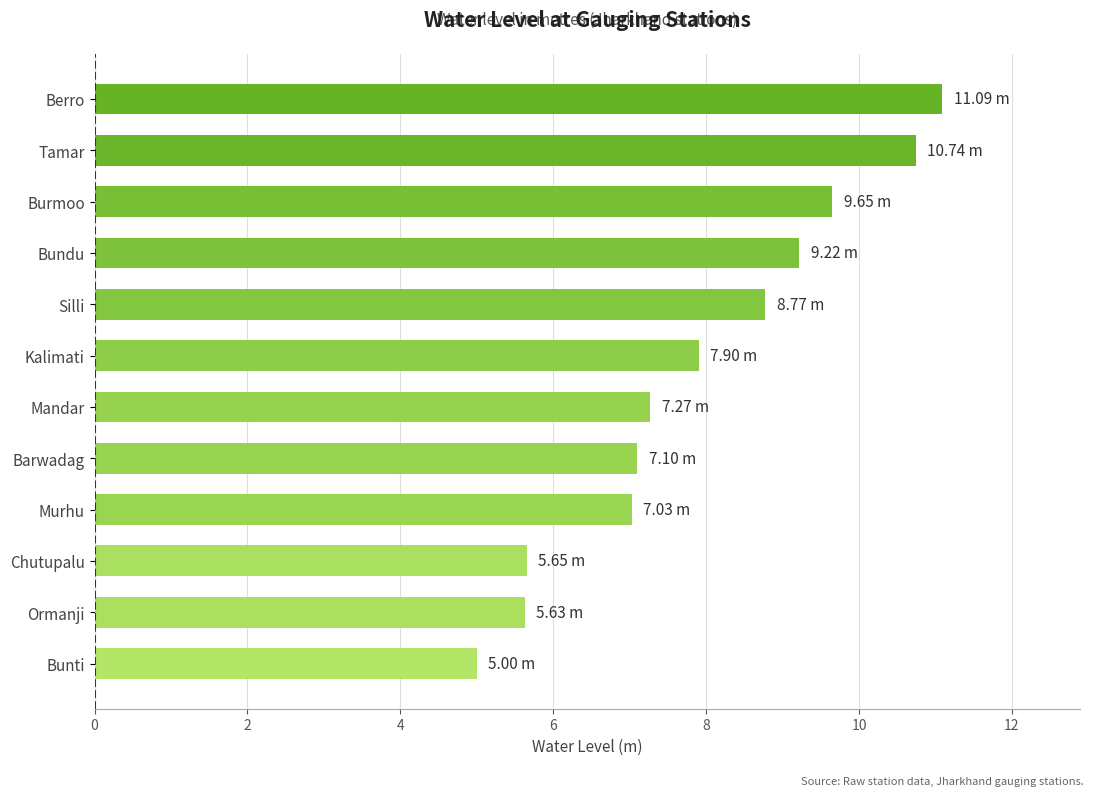

How many data points does each series have?

12